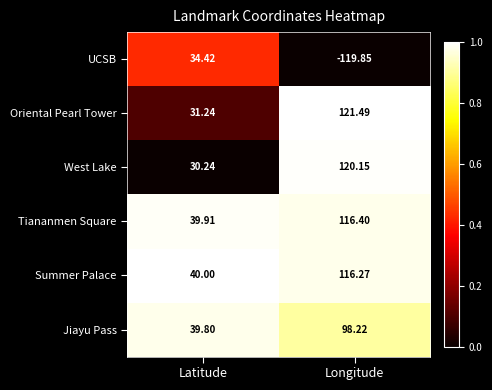

Which series has the largest range (max minus min)?

UCSB